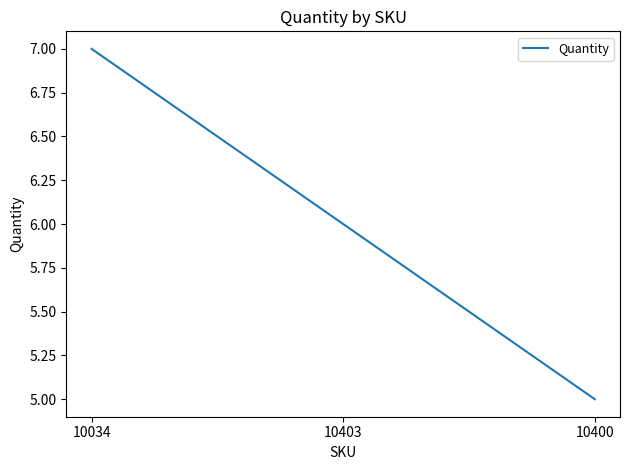

How many values are below 6?

1